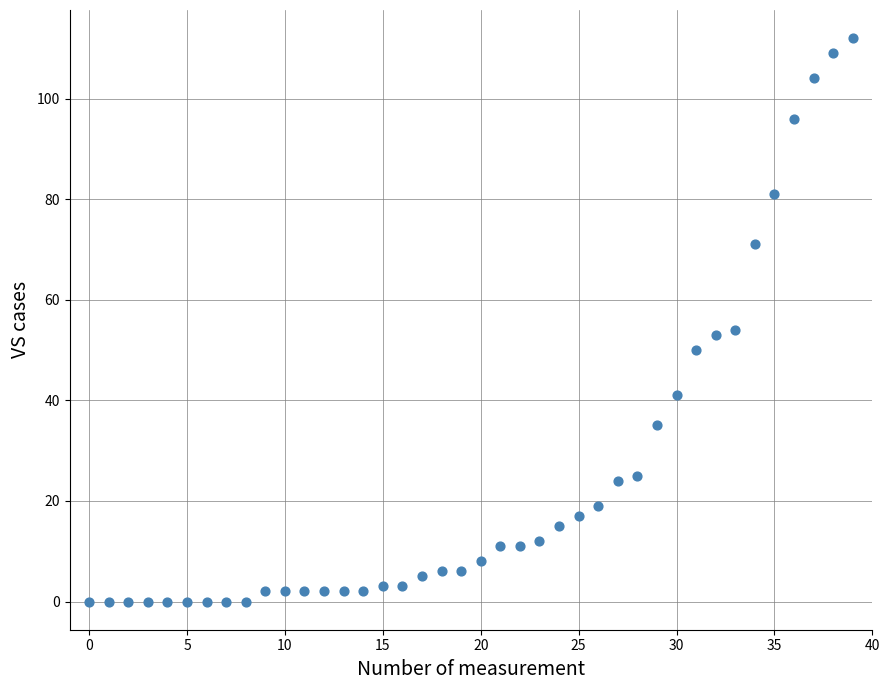

What is the range of Y values (max minus min)?

112